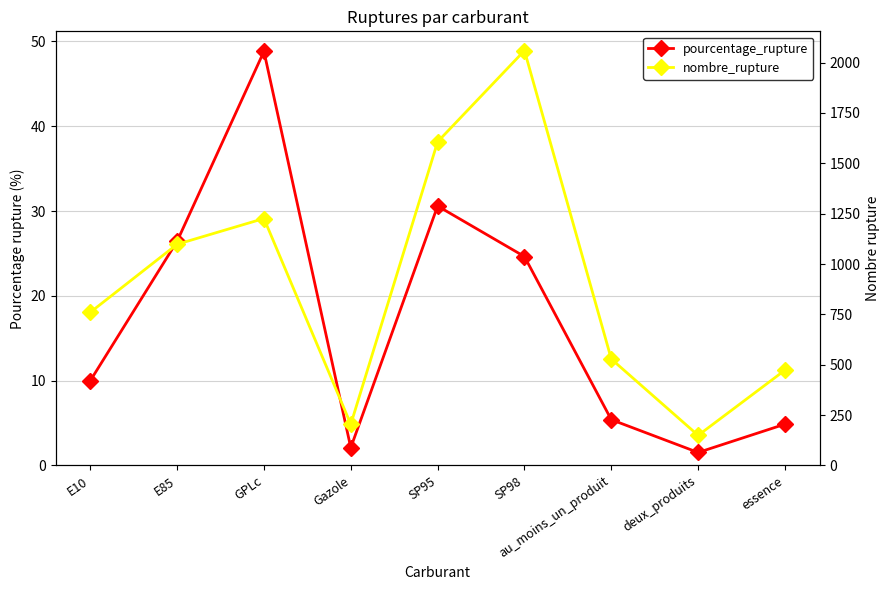

Where is the first local minimum for pourcentage_rupture?

Gazole